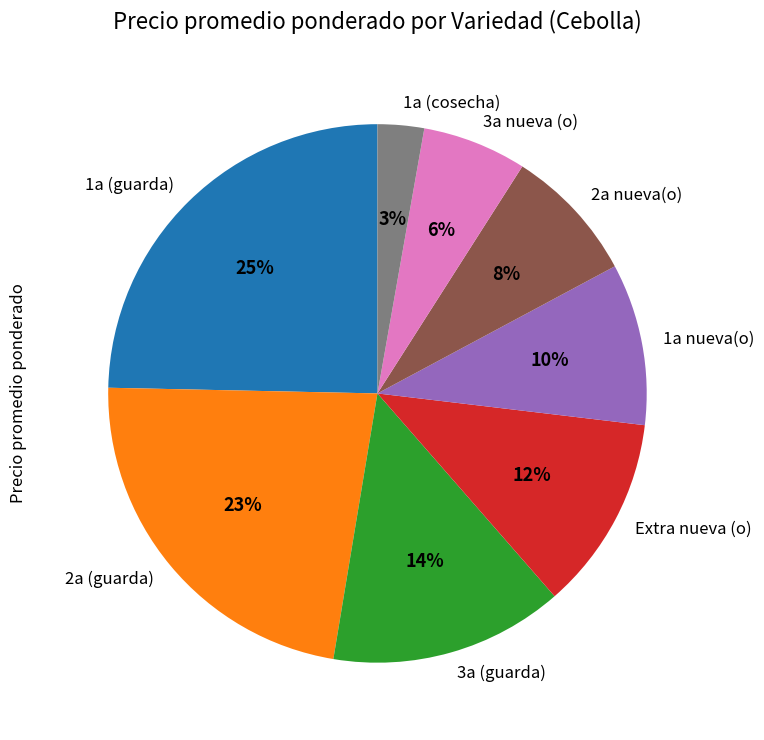

Count the number of slices in the pie.

8